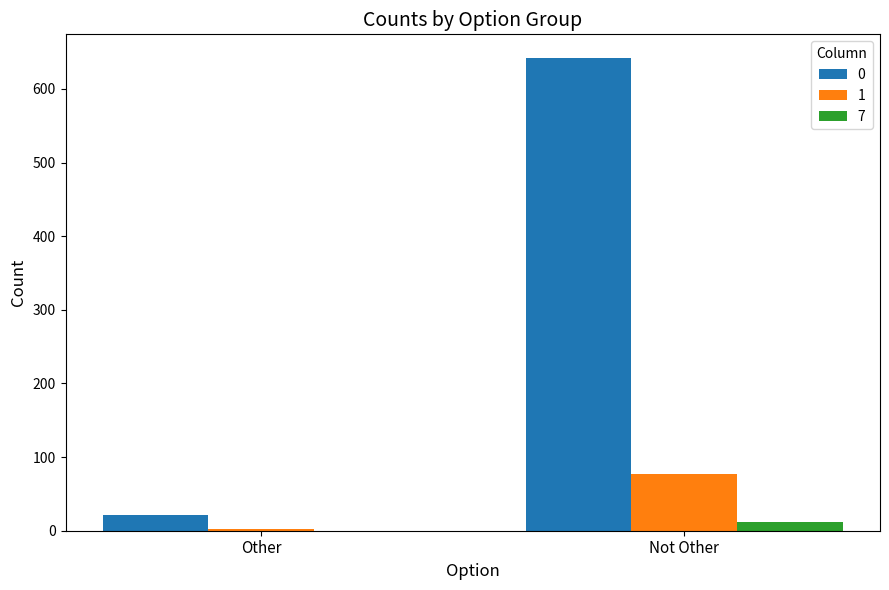

Are the bars grouped side by side (vs. stacked)?

Yes